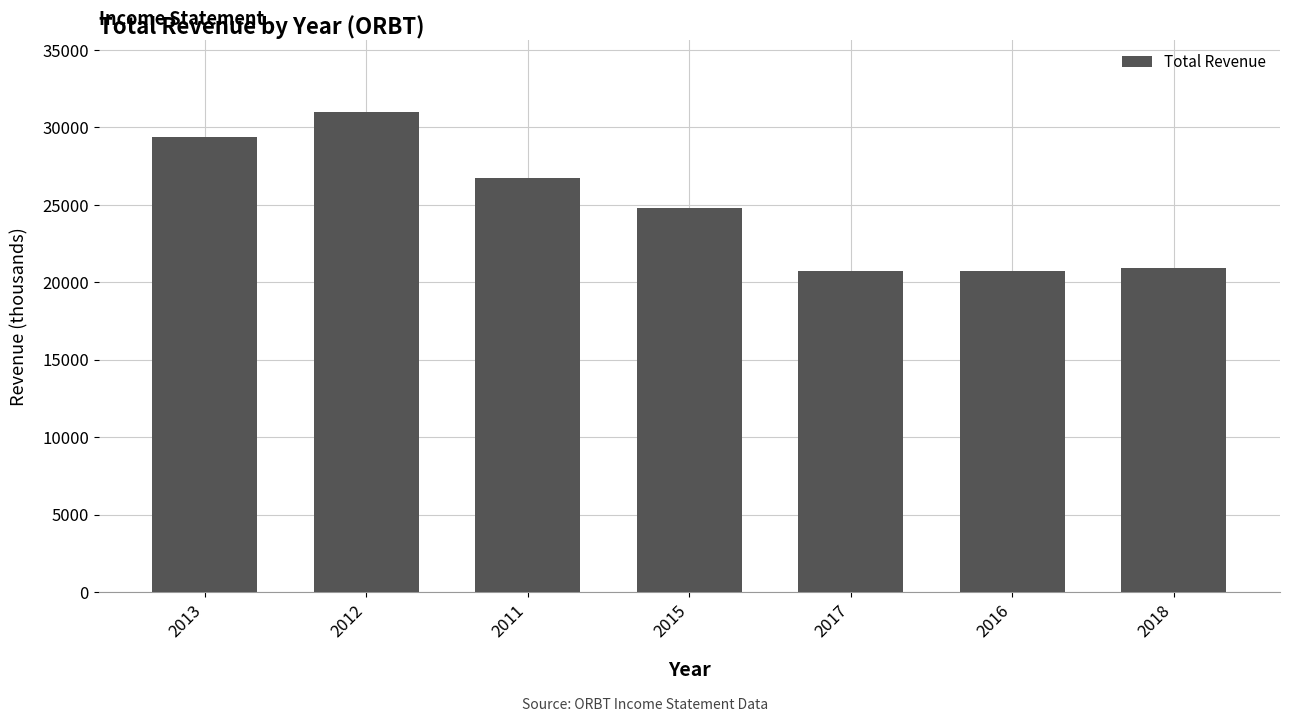

How many categories are shown in the chart?

7